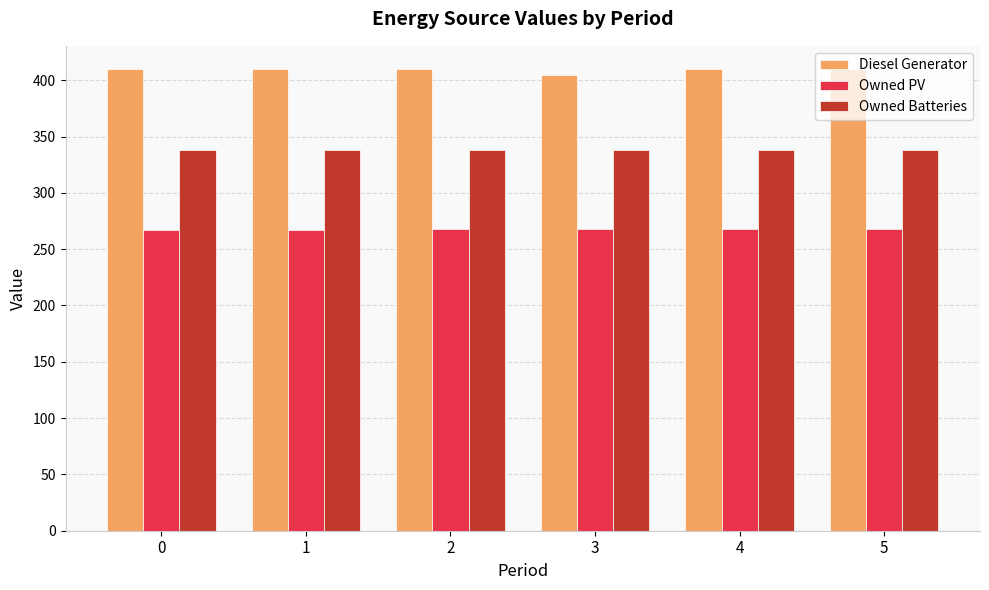

What is the sum of the Diesel Generator values at 2 and 4?

820